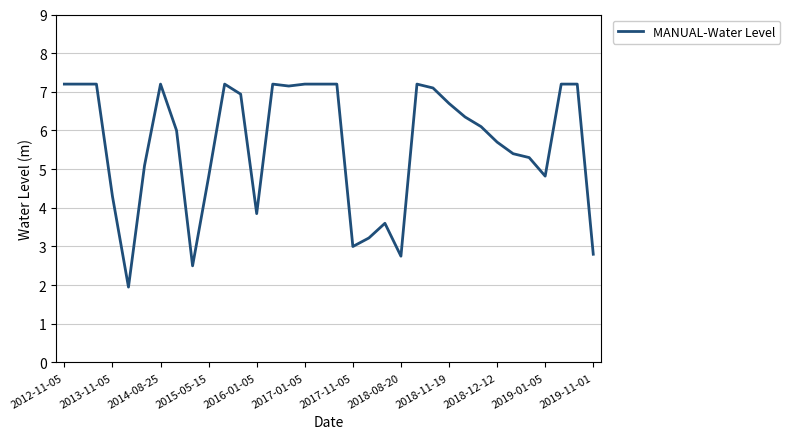

What is the smallest value displayed?

2.0